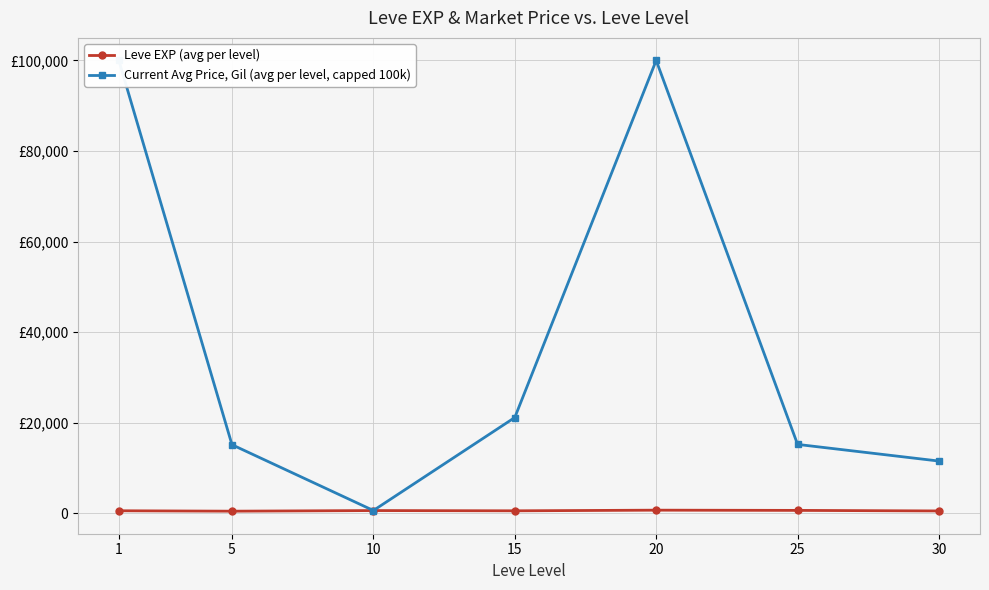

Which category has the highest value in the Leve EXP (avg per level) series?

20